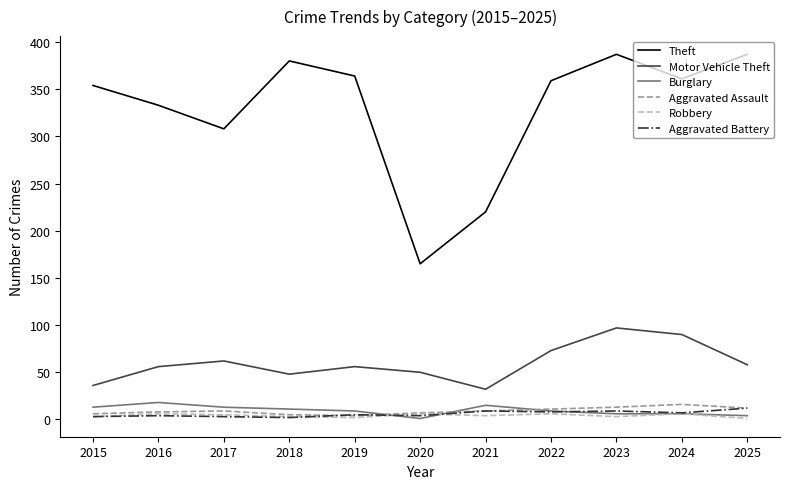

The Robbery series shows 3 at 2015. True or false?

True